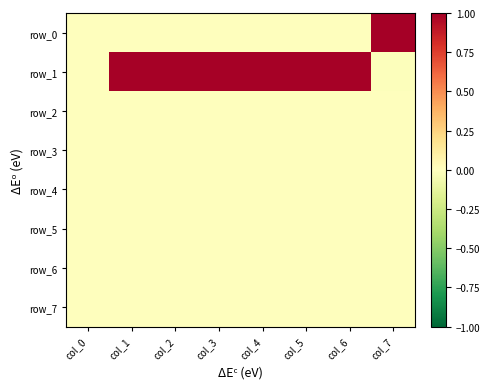

Reading left to right, list all the values displayed in this chart.

row_0: 0.0	0.0	0.0	0.0	0.0	0.0	0.0	1.0
row_1: 0.0	1.0	1.0	1.0	1.0	1.0	1.0	-0.0
row_2: 0.0	0.0	0.0	0.0	0.0	0.0	0.0	0.0
row_3: 0.0	0.0	0.0	0.0	0.0	0.0	0.0	0.0
row_4: 0.0	0.0	0.0	0.0	0.0	0.0	0.0	0.0
row_5: 0.0	0.0	0.0	0.0	0.0	0.0	0.0	0.0
row_6: 0.0	0.0	0.0	0.0	0.0	0.0	0.0	0.0
row_7: 0.0	0.0	0.0	0.0	0.0	0.0	0.0	0.0